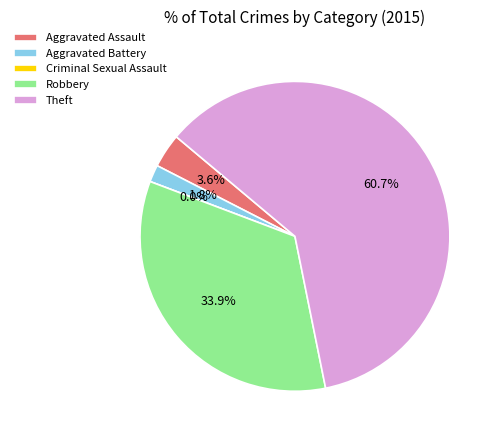

The Aggravated Assault slice represents 4% of the pie. True or false?

True